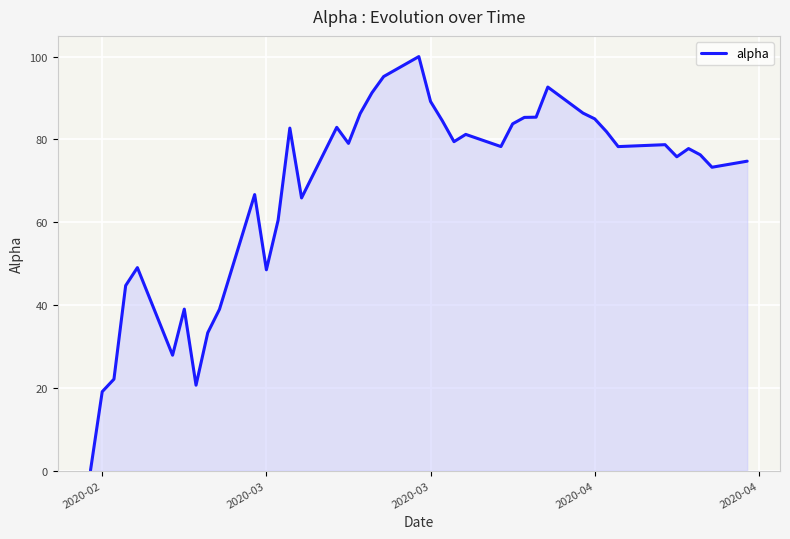

What is the maximum value shown in the chart?

100.0